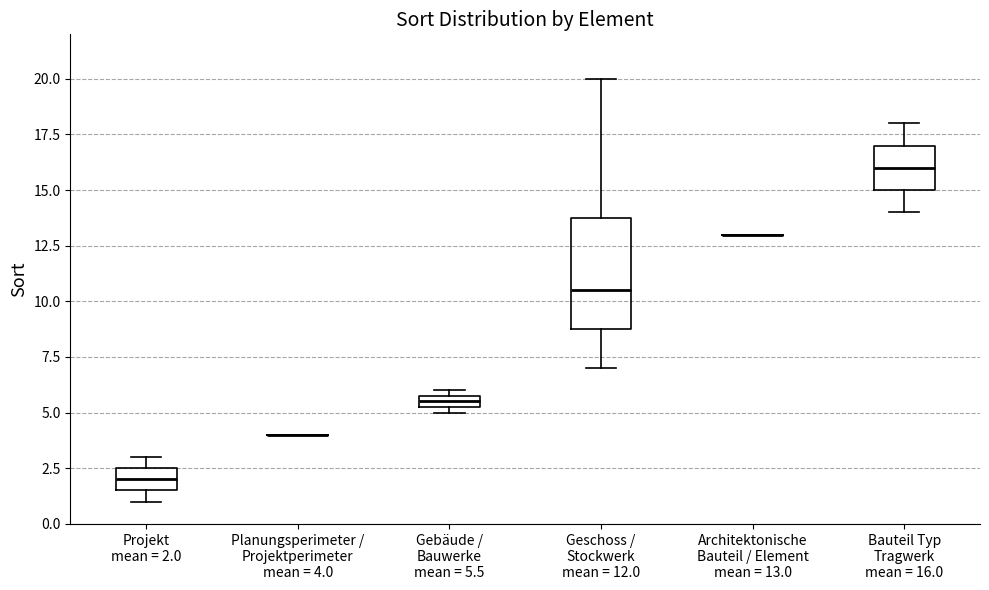

Where is the upper edge of the box for Gebäude / Bauwerke mean = 5.5 on the y-axis? The values are not printed on the chart, so give them approximately, as read against the axis.

6.0